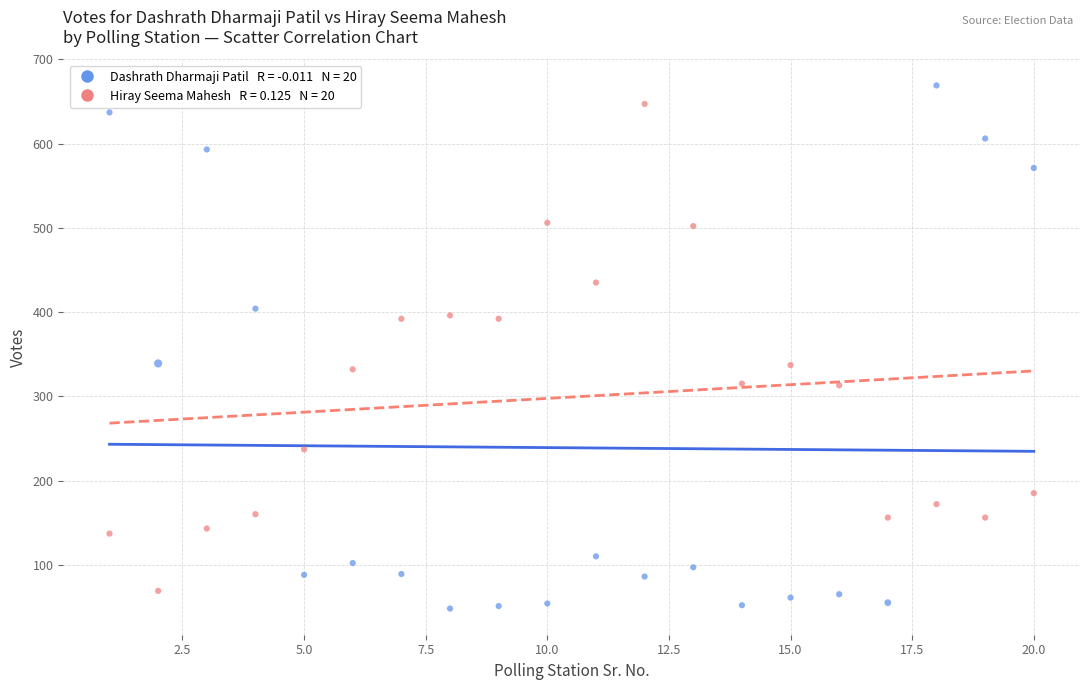

Across all data points, what is the range of Y values (max minus min)?

621